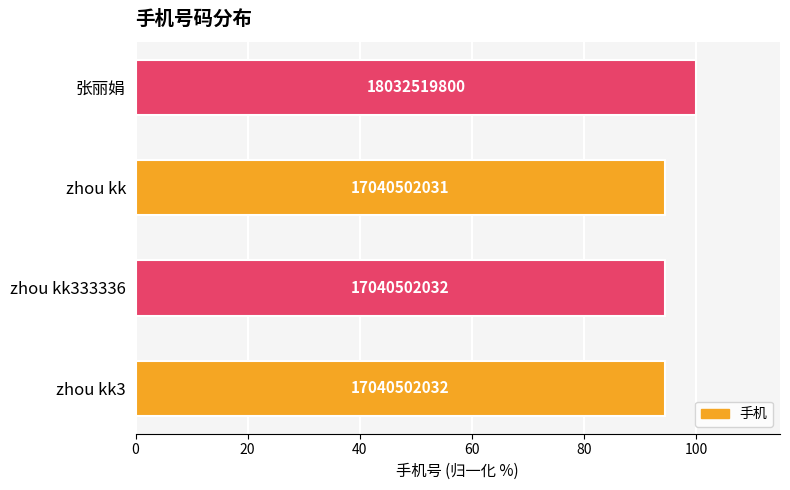

How many bars are there in total?

4